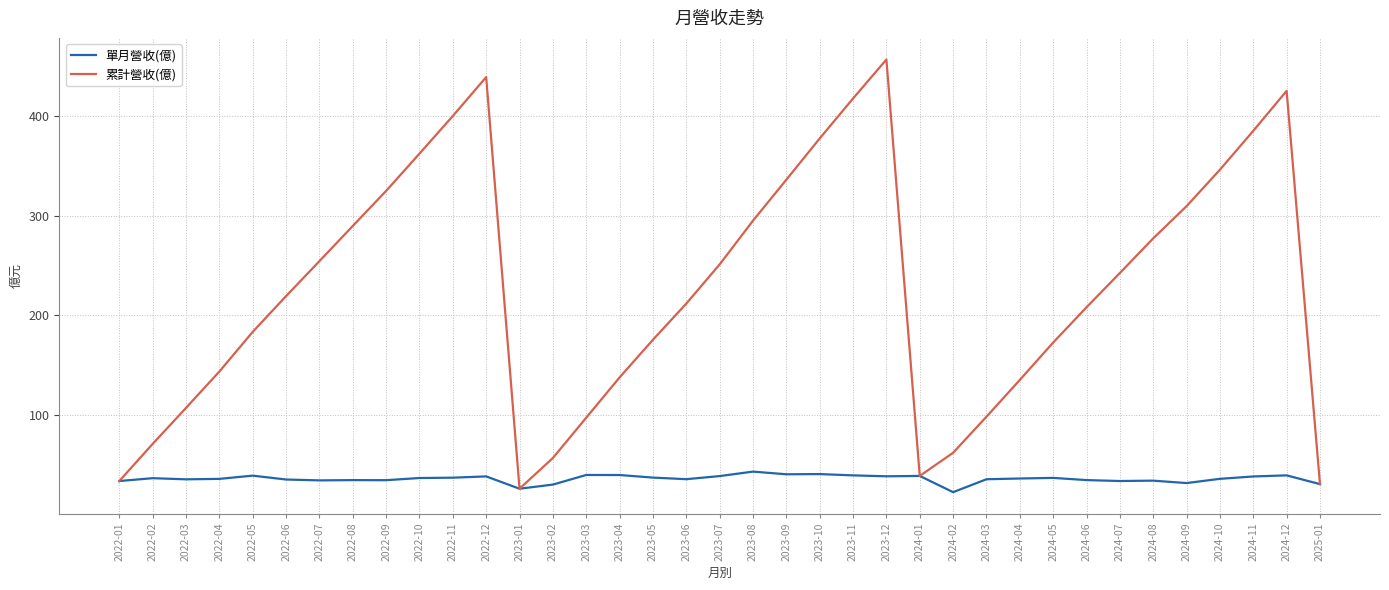

The value of 累計營收(億) at 2023-02 is 57.3. True or false?

True